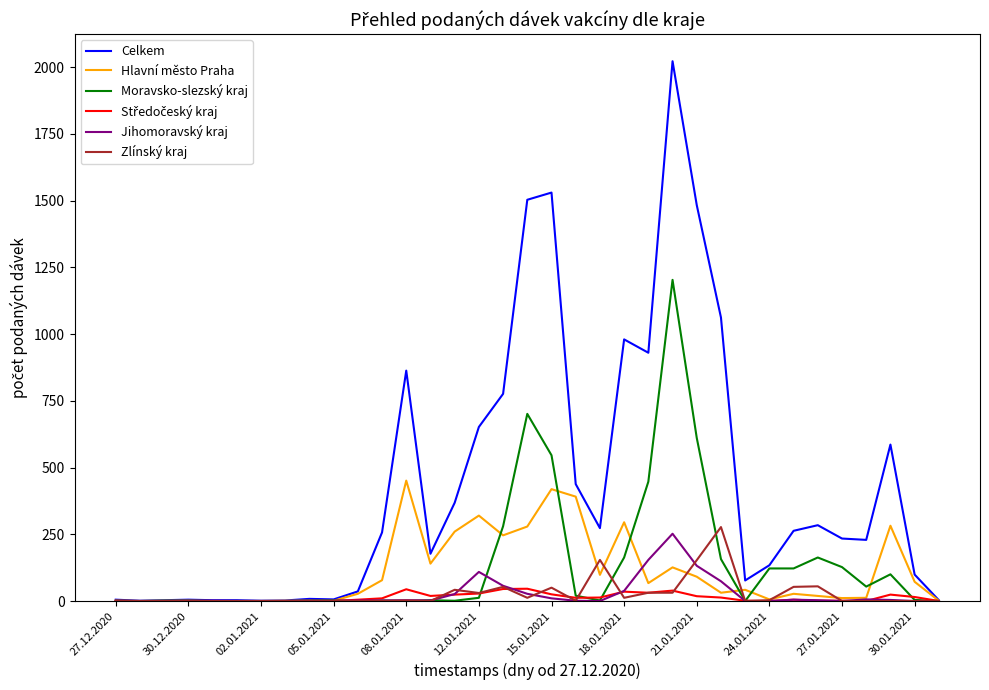

What is the maximum value shown in the chart?

2022